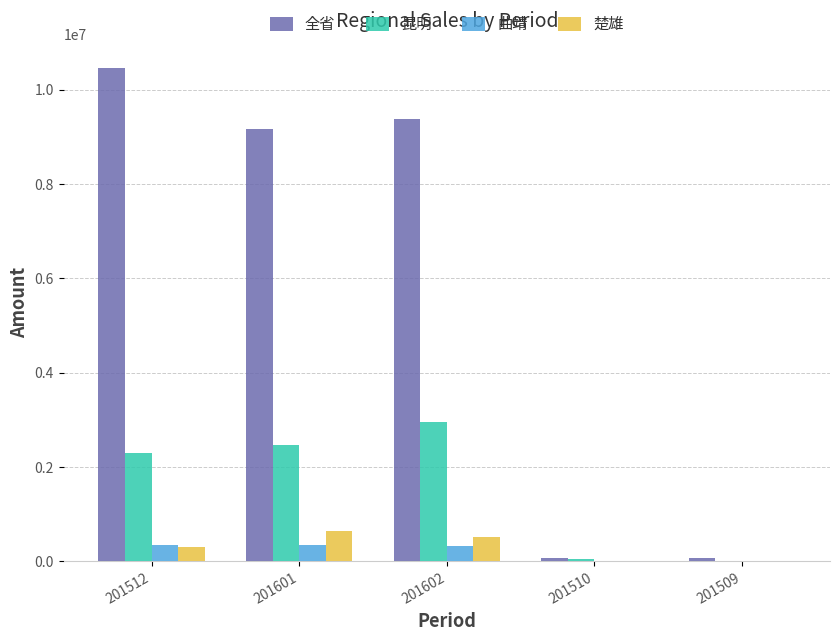

Is the value of 曲靖 at 201601 greater than the value of 昆明 at 201601?

No